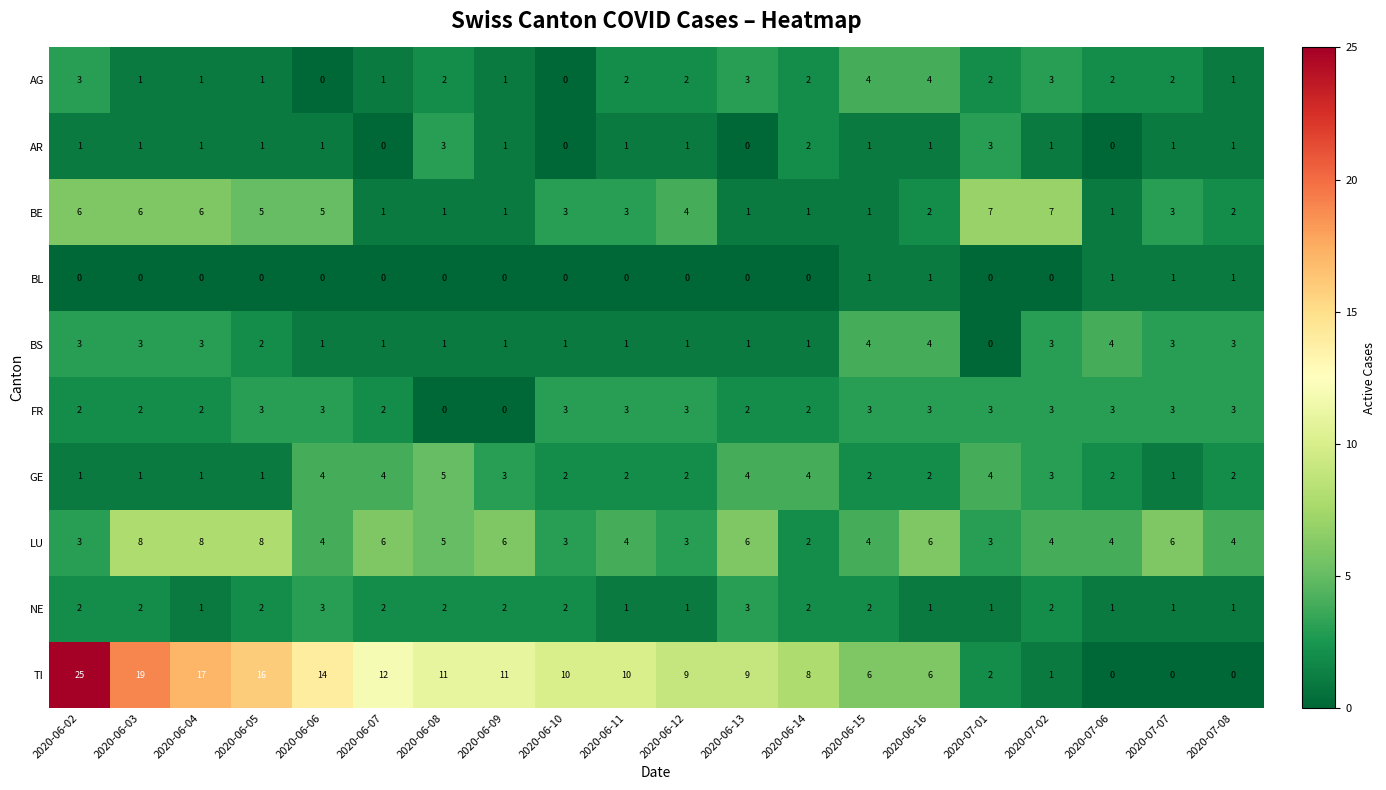

Which category has the highest value across all series?

2020-06-02